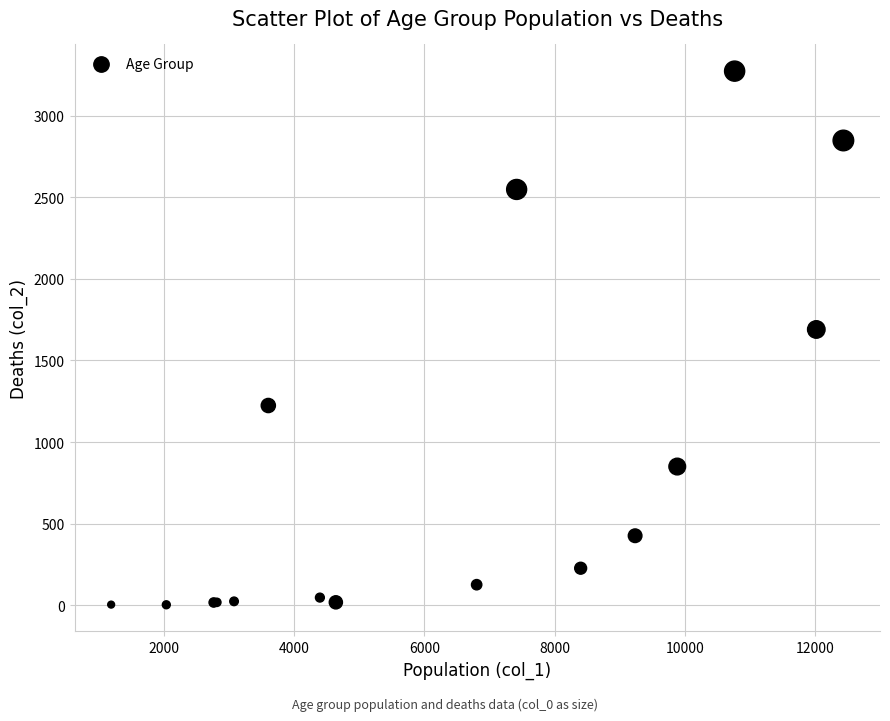

What Y value in the scatter plot is closest to 1638?

1690